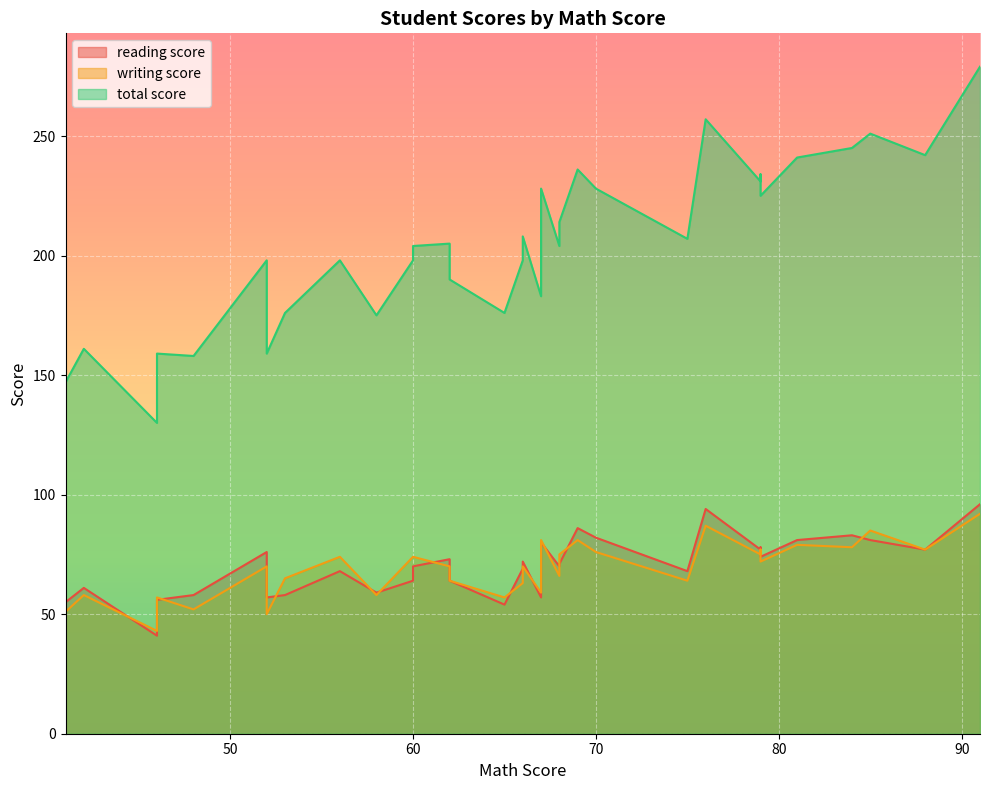

At how many categories does at least one series exceed 124?

33